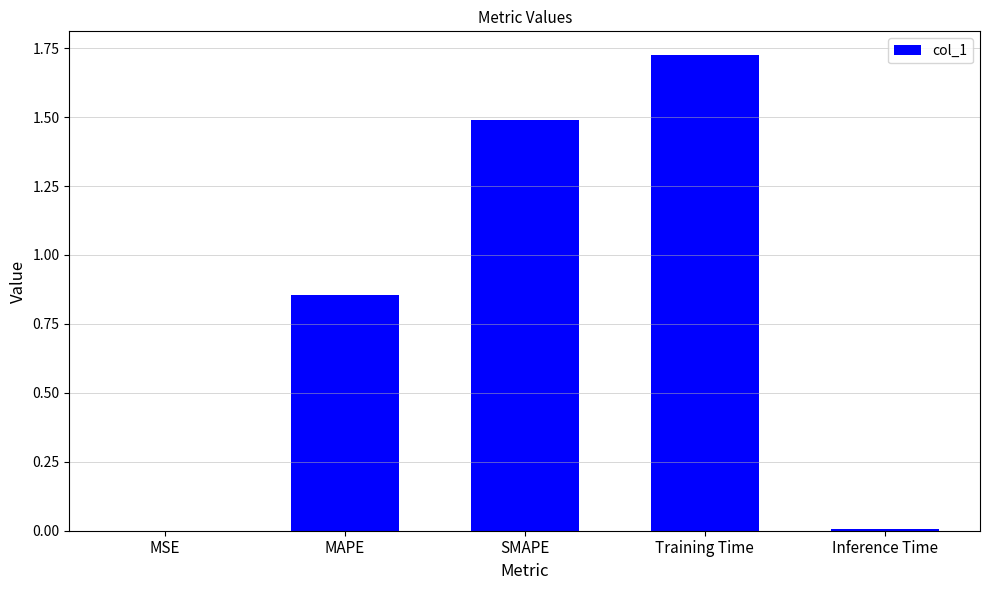

What is the average value?

0.8